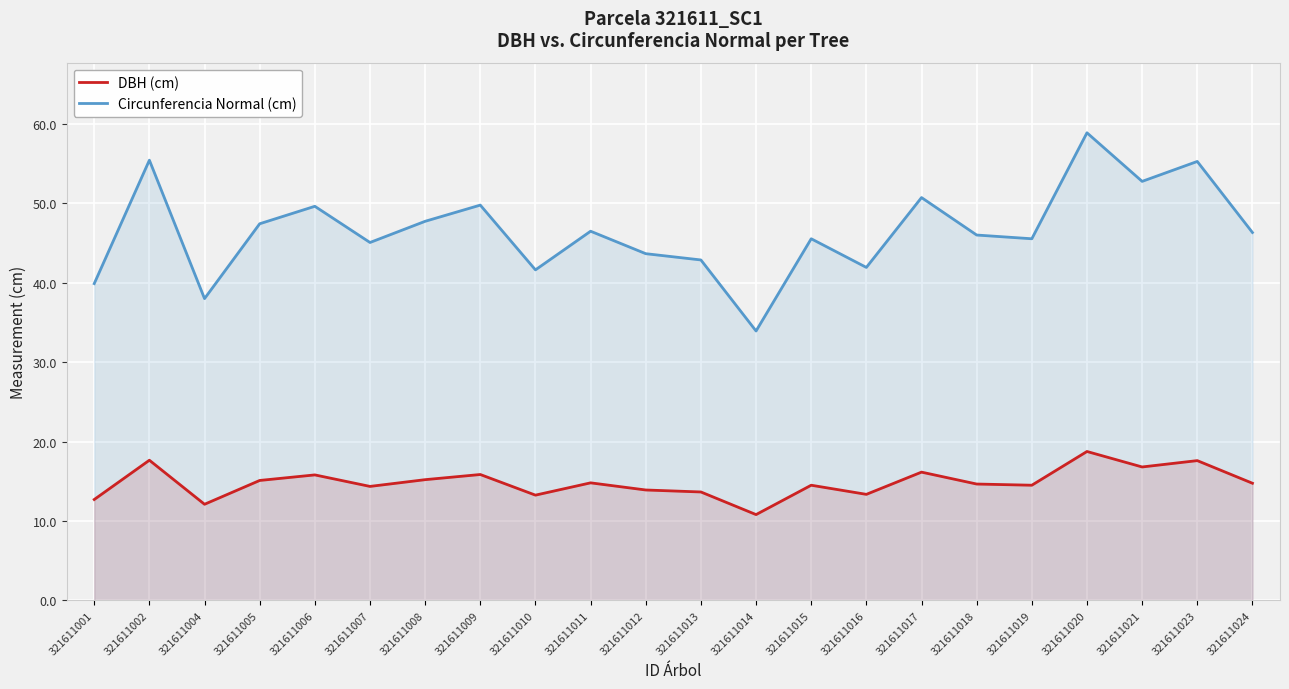

What is the smallest value displayed?

10.8